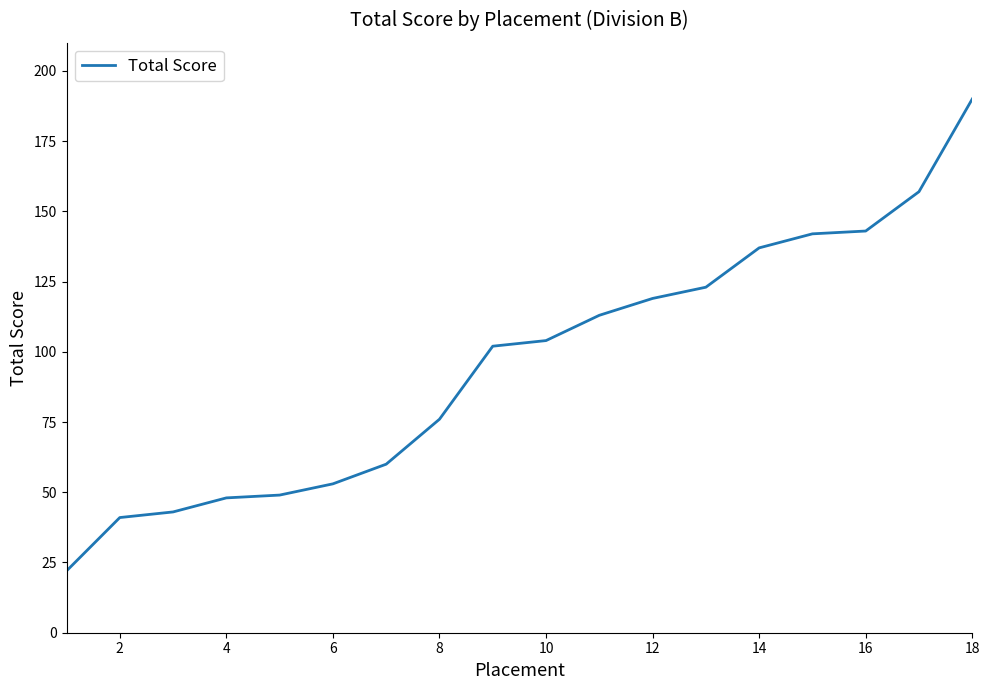

What is the difference between the maximum and minimum values?

168